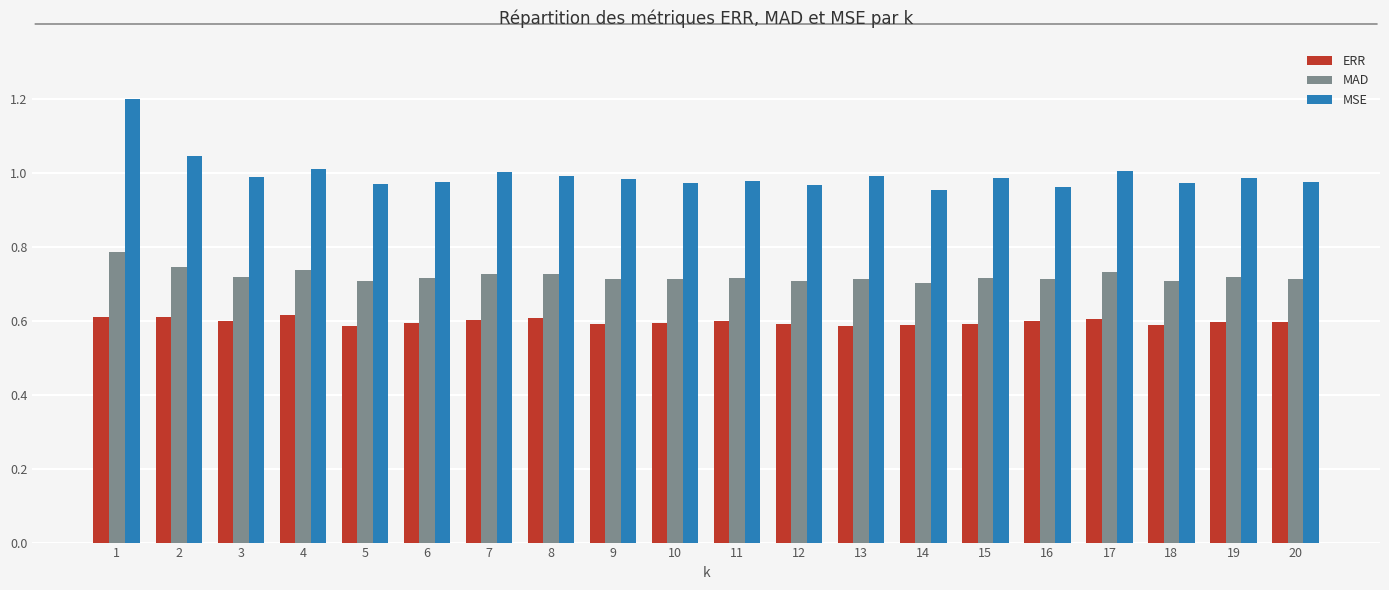

List the series in order of their overall mean, highest first.

MSE, MAD, ERR